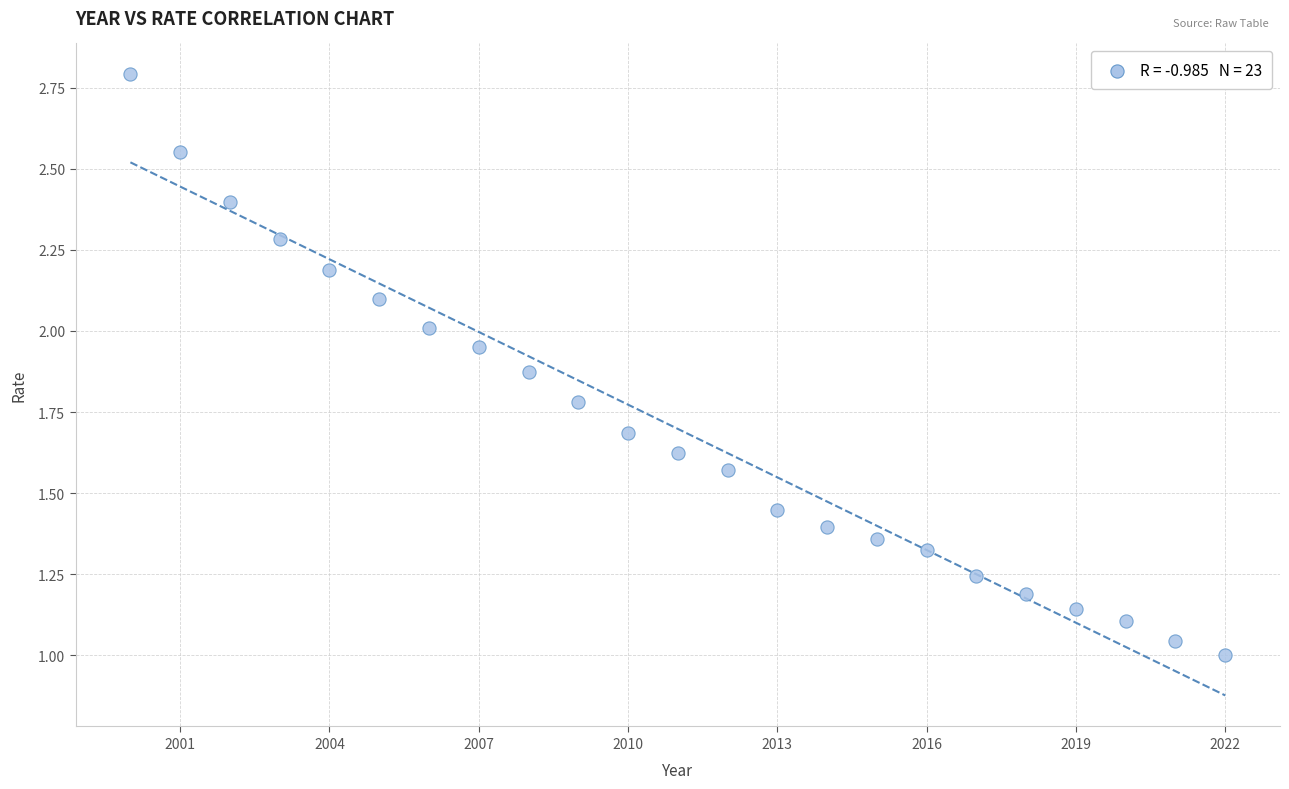

What is the range of X values (max minus min)?

22.0